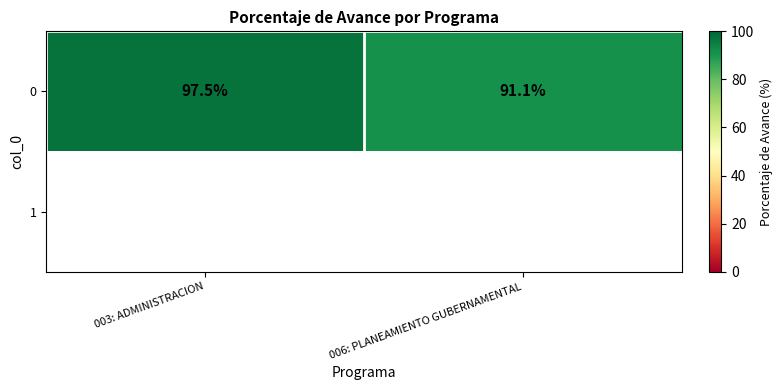

What is the highest value of the 0 series?

97.5